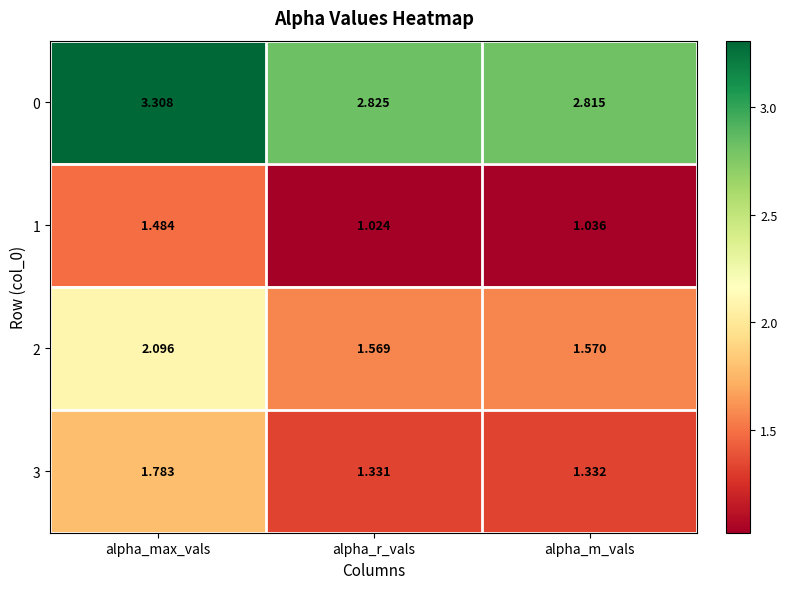

How many series are shown in this chart?

4